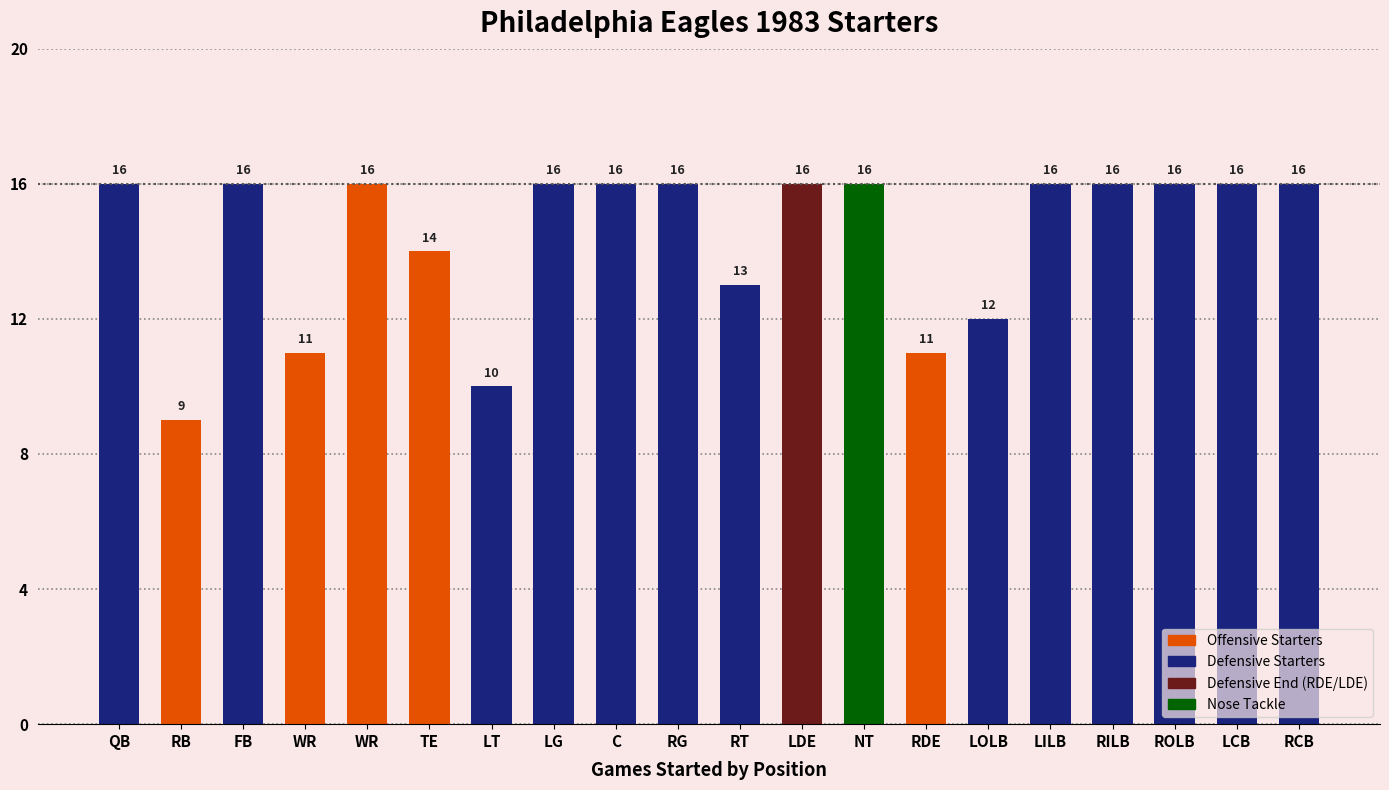

Does the chart contain any negative values?

No